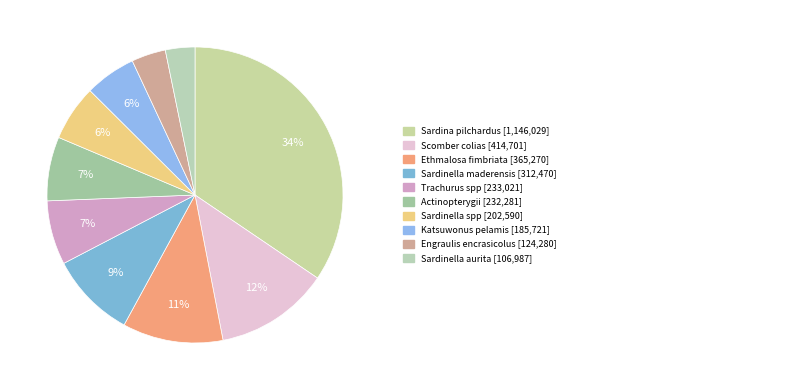

To the nearest percent, what is the average slice percentage?

10%